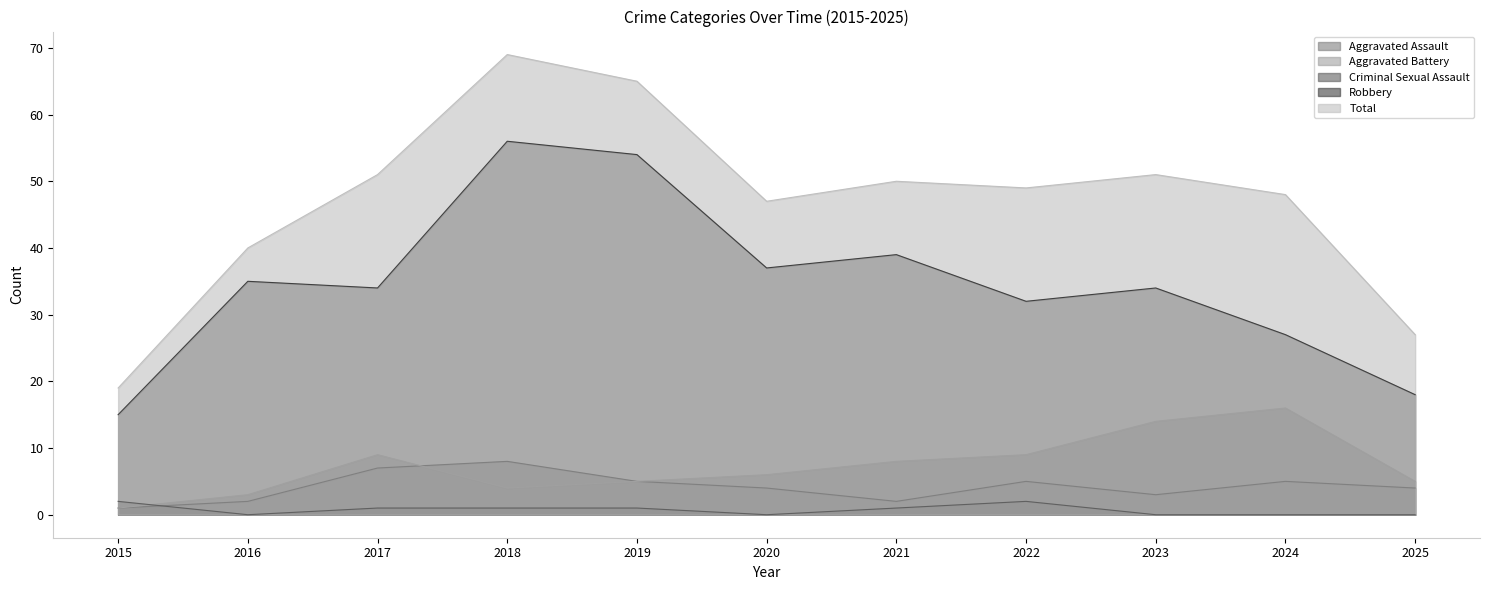

What is the highest value of the Total series?

69